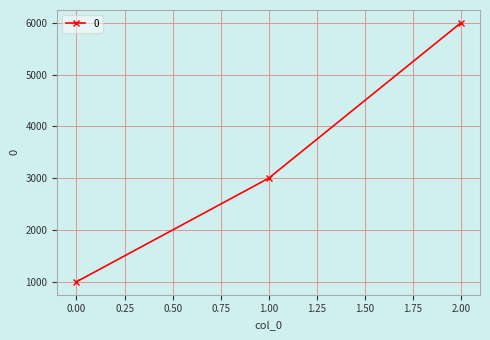

At which label is the value closest to 3500?

1.00